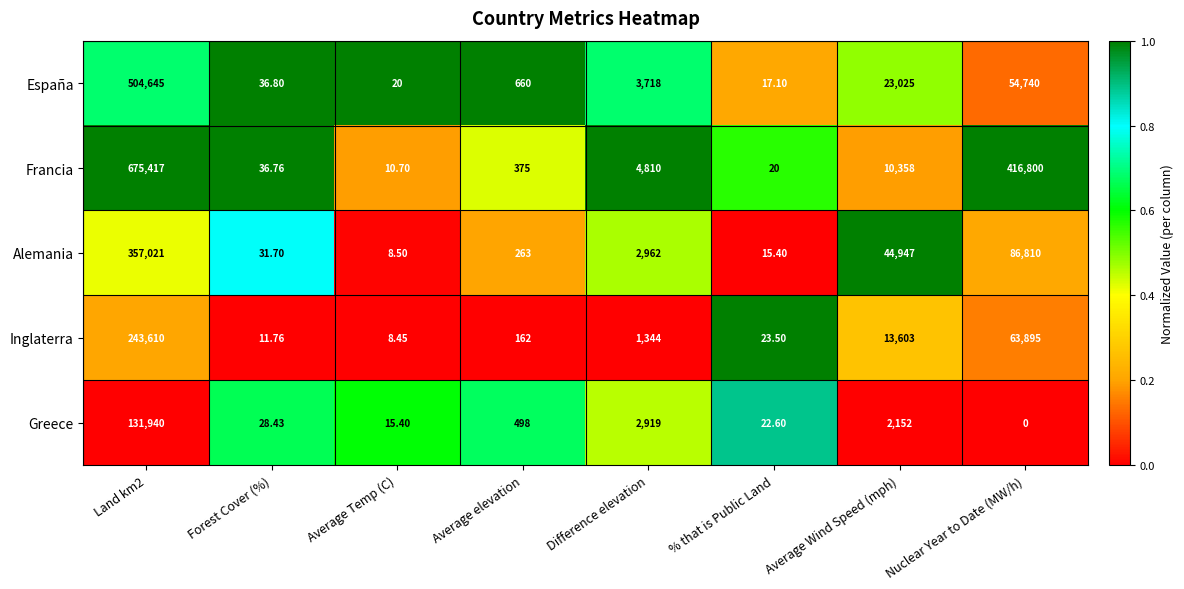

Which series has the largest total across all categories?

Francia